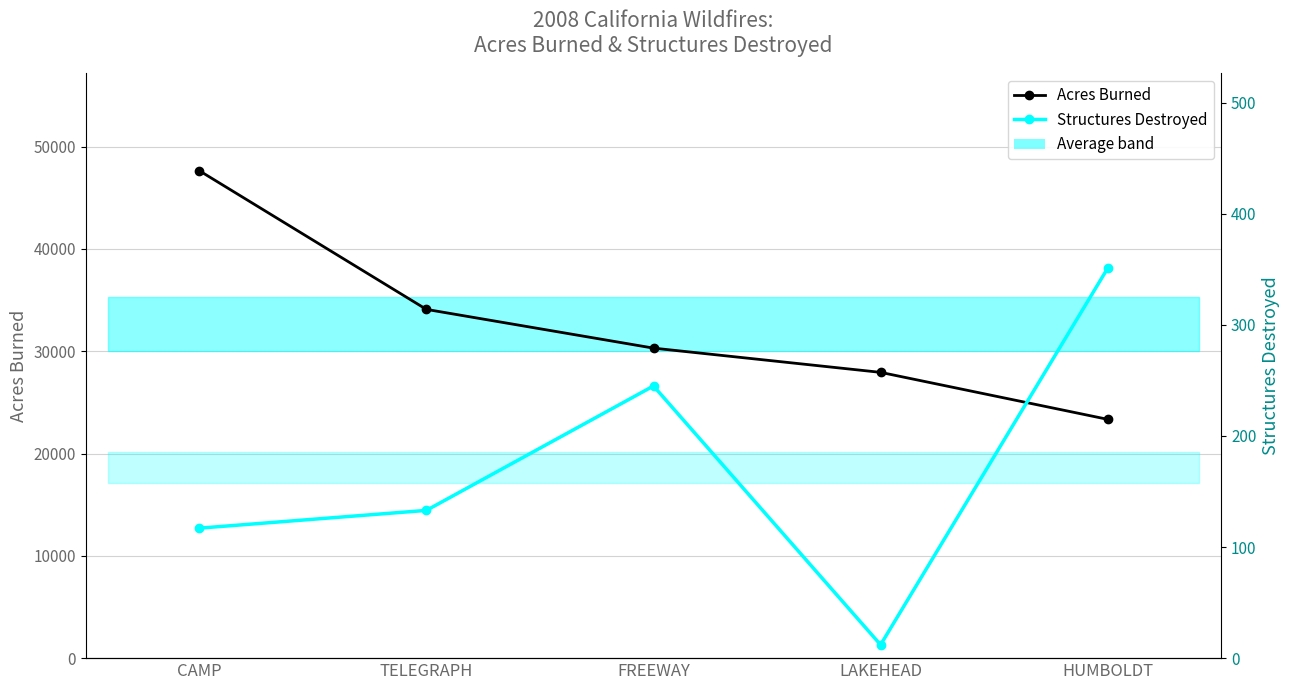

The value of Acres Burned at HUMBOLDT is 23344. True or false?

True